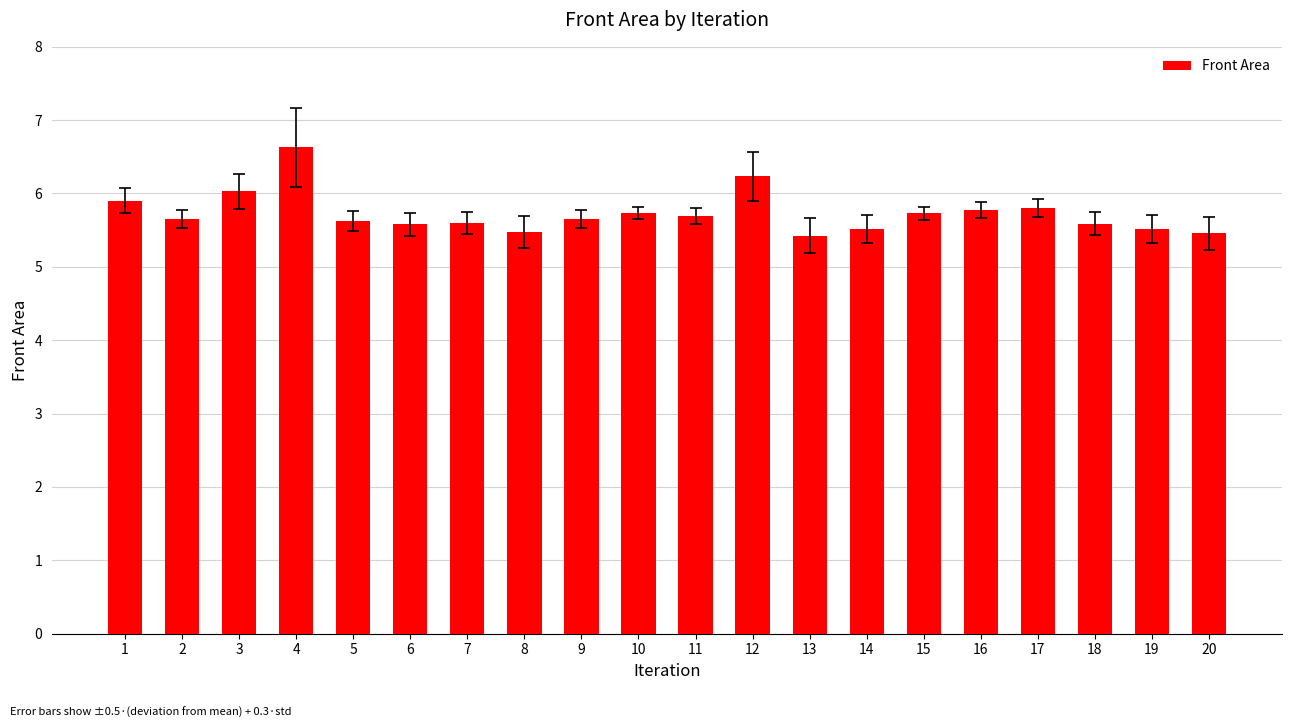

What value does the data have at 11?

5.7